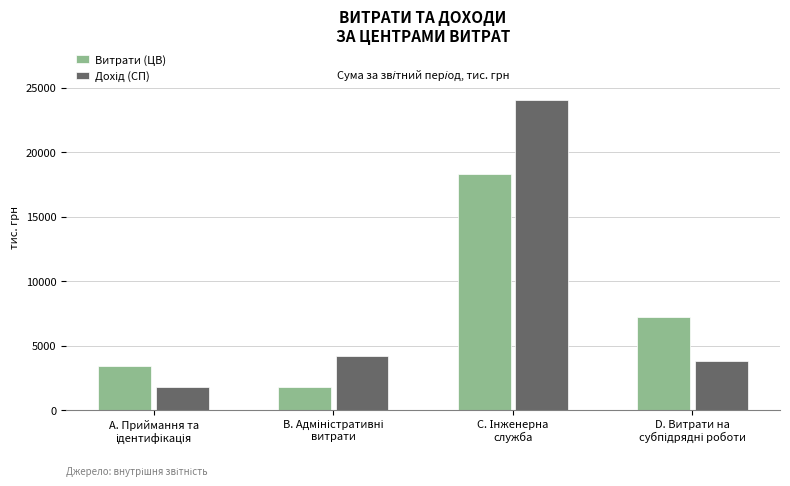

What is the difference between the maximum and minimum values in the Витрати (ЦВ) series?

16555